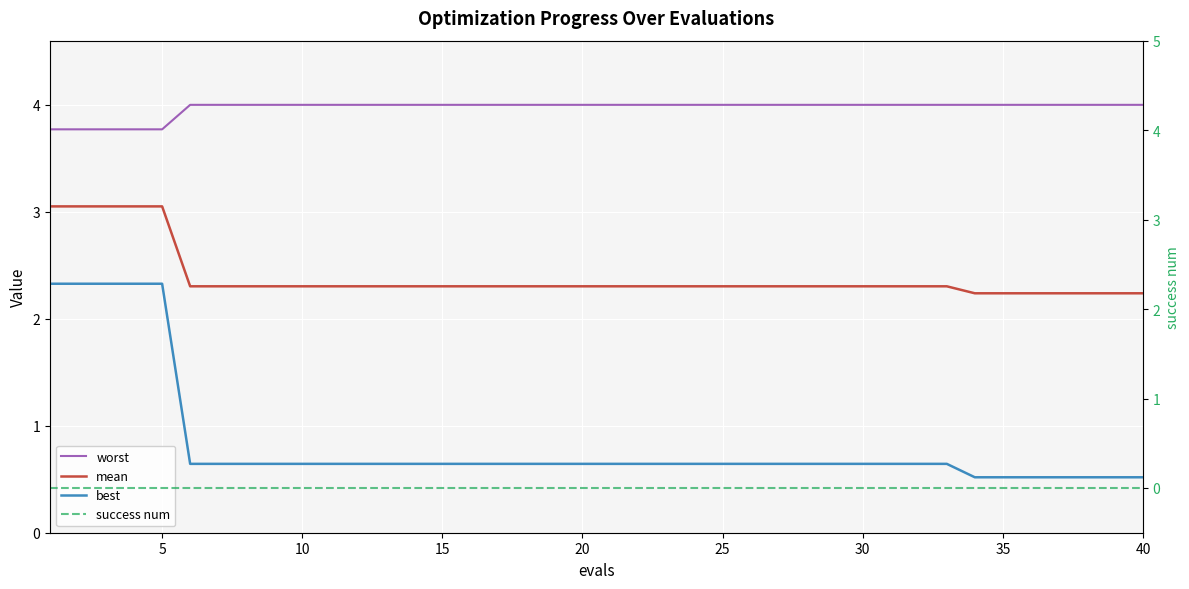

What value does the worst series have at 35?

4.0